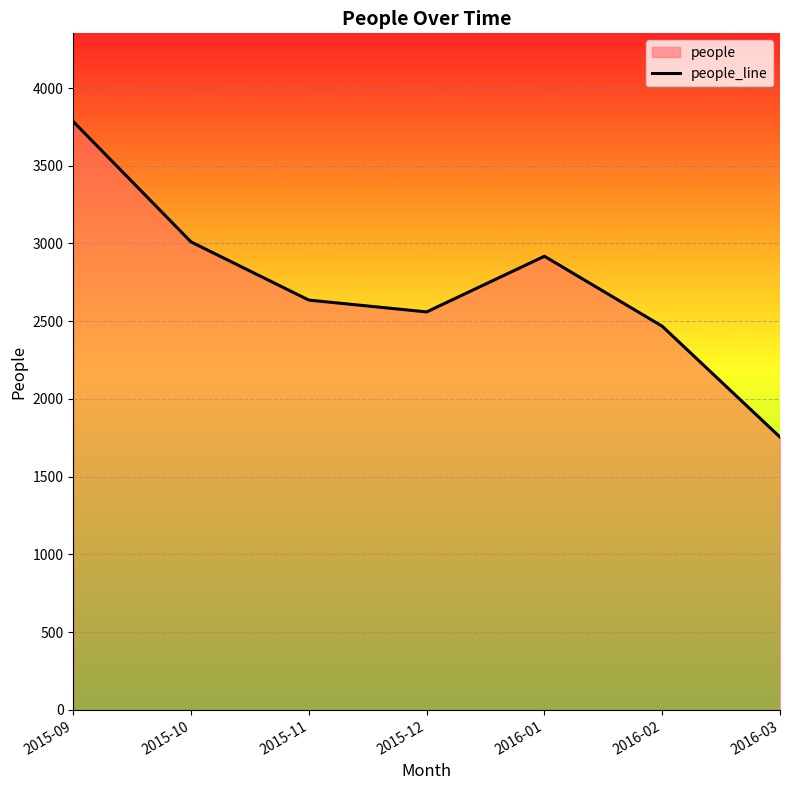

Where is the first local maximum?

2016-01